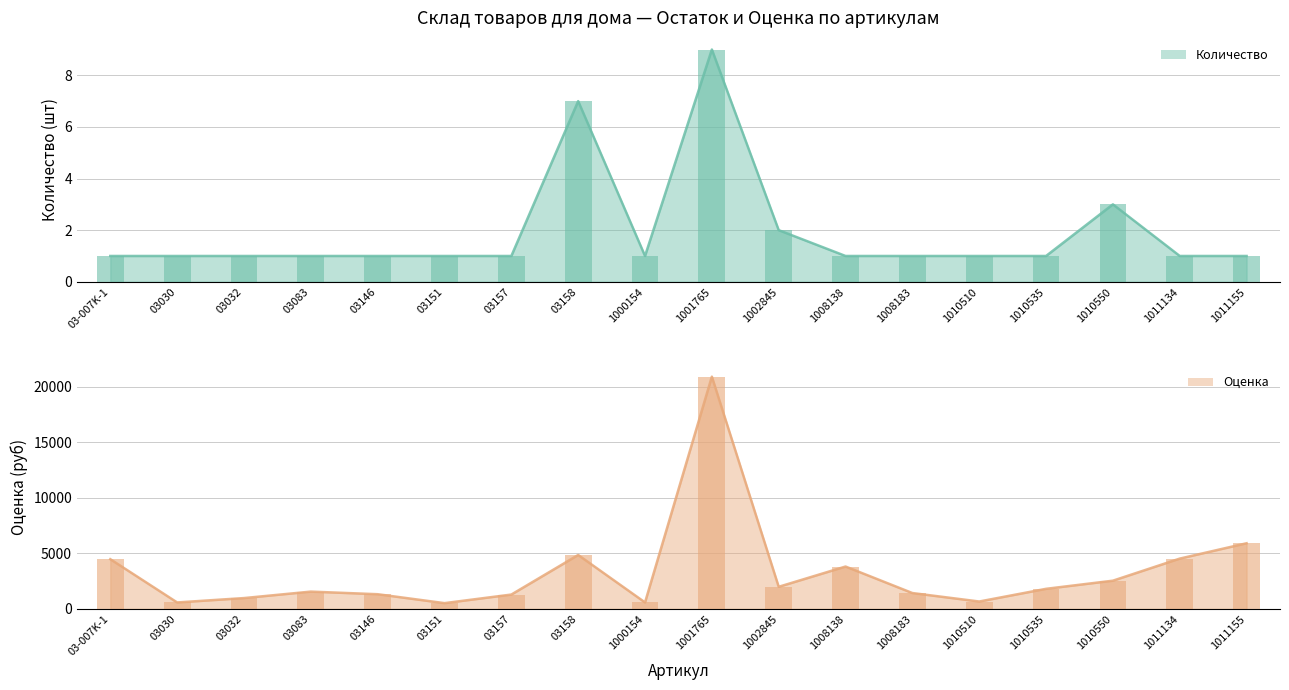

What is the label of the 11th bar from the right?

03158